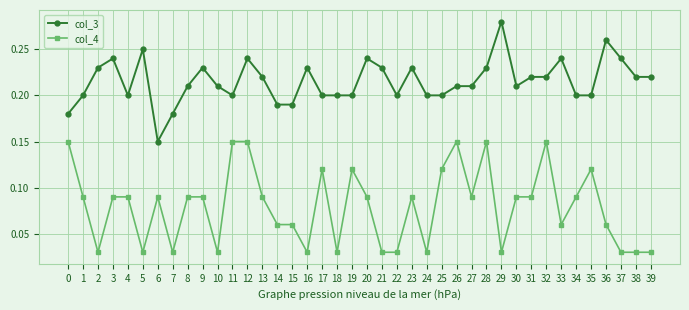

True or false: col_4 has more than 0 points higher than both neighbors.

True